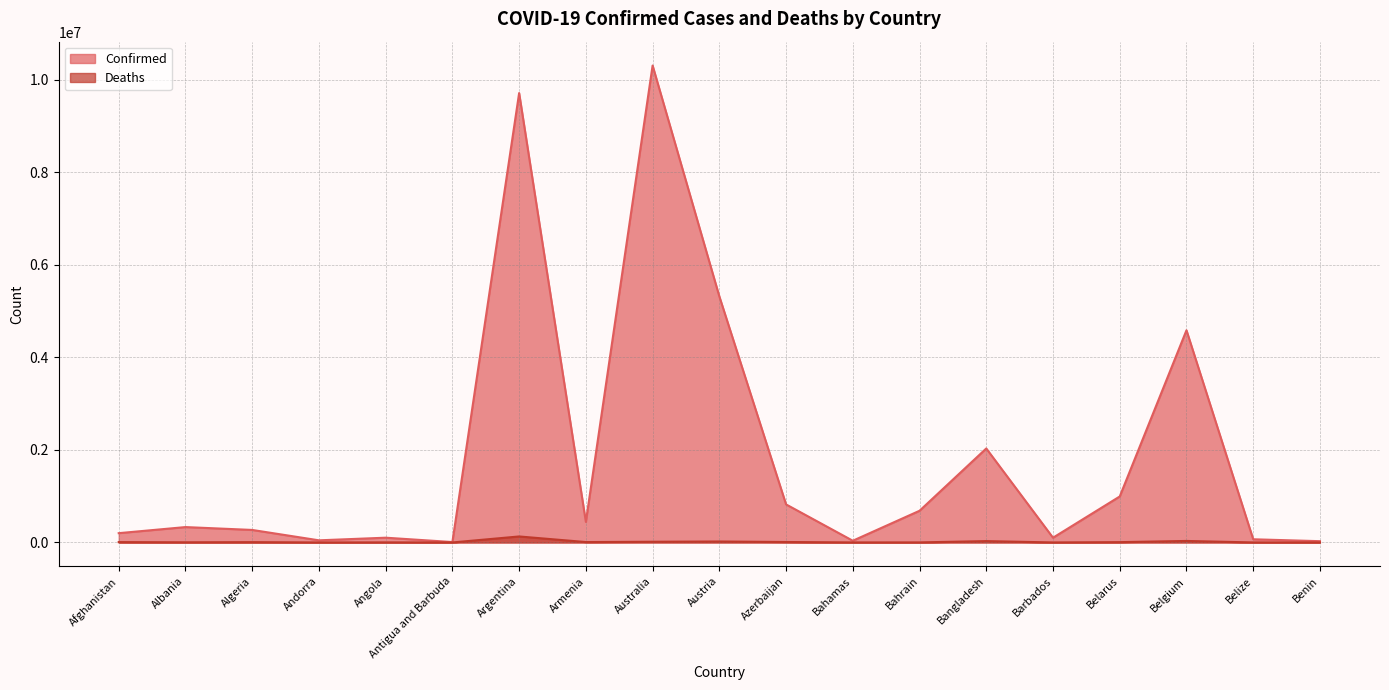

What position from the right is Belarus?

4